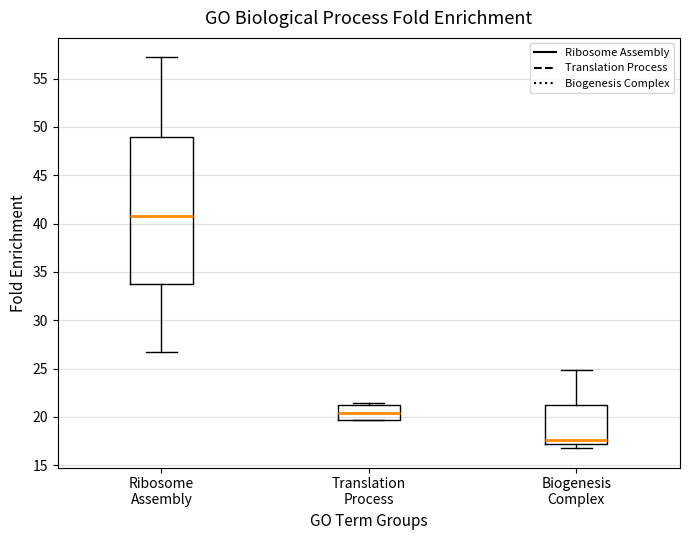

Reading left to right, read every box against the y-axis: the position of its median line, the range the box covers, and the ends of its whiskers. The values are not printed on the chart, so give them approximately, as read against the axis.

Ribosome Assembly: median 41.0, box 34.0 to 49.0, whiskers 26.5 to 57.0
Translation Process: median 20.5, box 19.5 to 21.0, whiskers 19.5 to 21.5
Biogenesis Complex: median 17.5, box 17.0 to 21.0, whiskers 17.0 (just below the box's lower edge) to 25.0